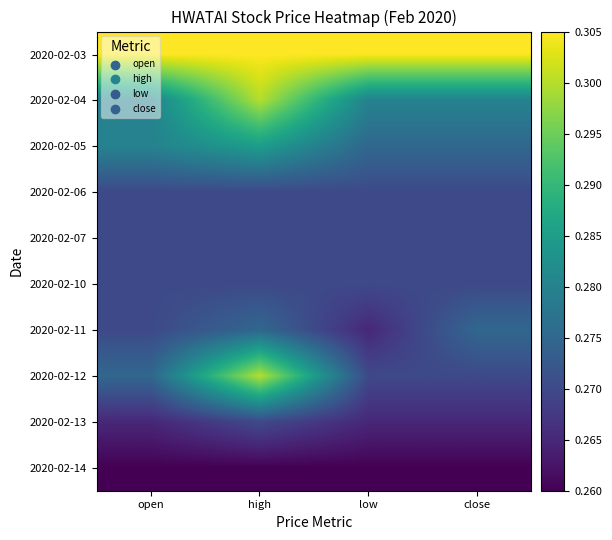

At close, list the series in order from smallest to largest.

2020-02-14, 2020-02-13, 2020-02-06, 2020-02-07, 2020-02-10, 2020-02-12, 2020-02-05, 2020-02-11, 2020-02-04, 2020-02-03